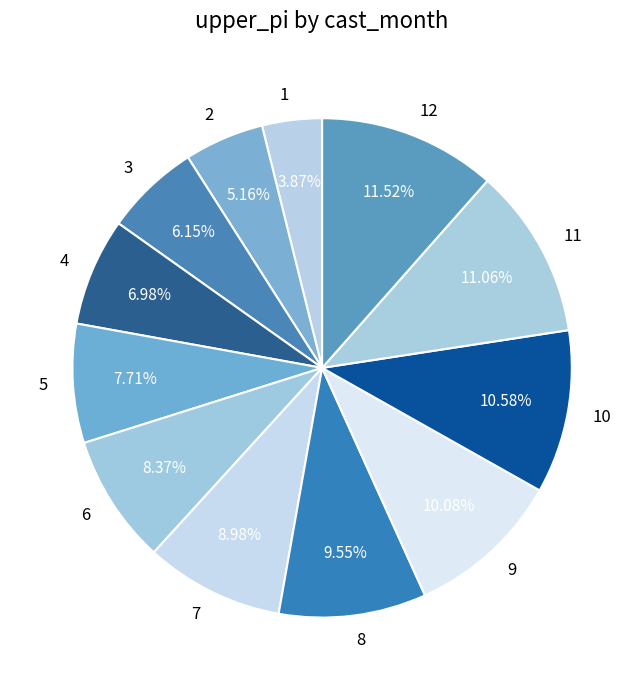

Count the number of slices in the pie.

12